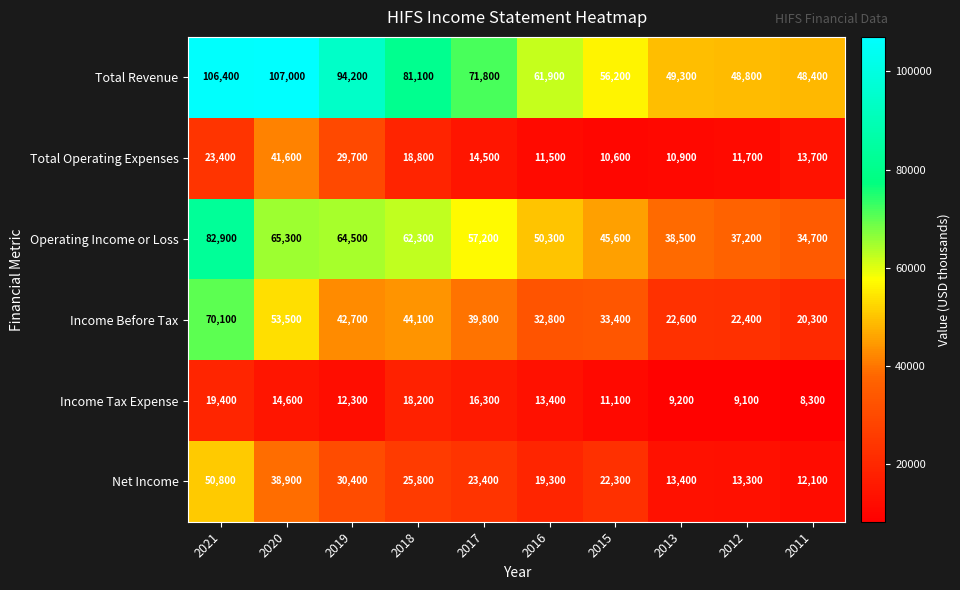

Where does the Total Operating Expenses series first go above 14500?

2021